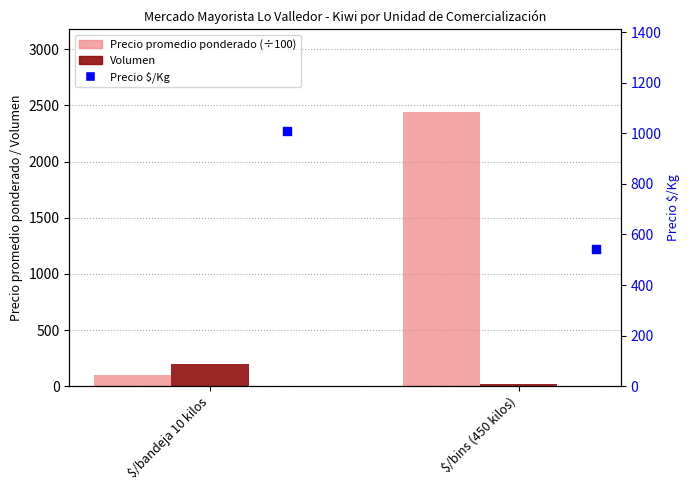

What are all the series names shown in the legend?

Precio promedio ponderado (÷100), Volumen, Precio $/Kg